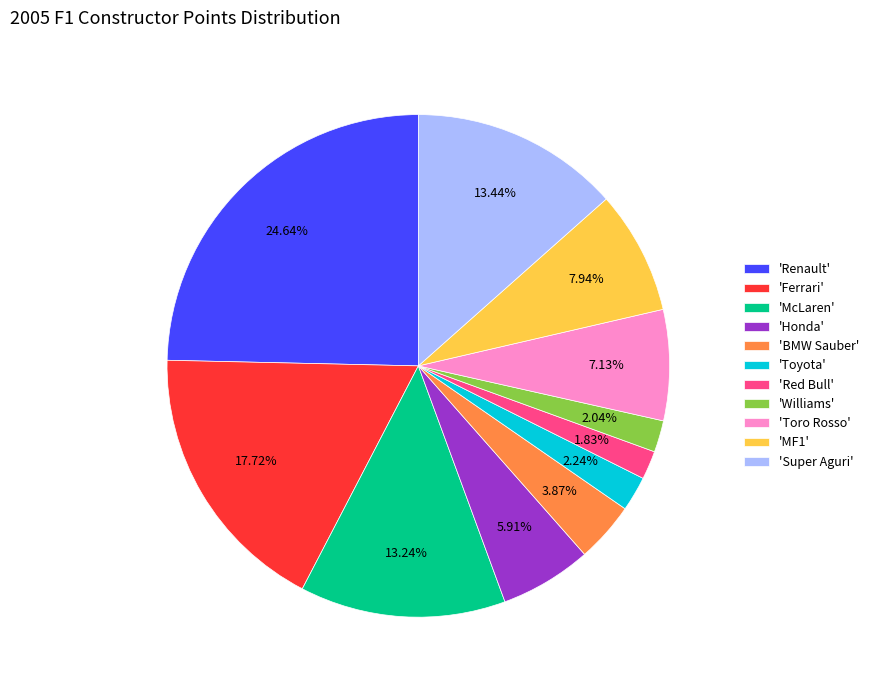

Does 'Honda' represent more than half of the total?

No